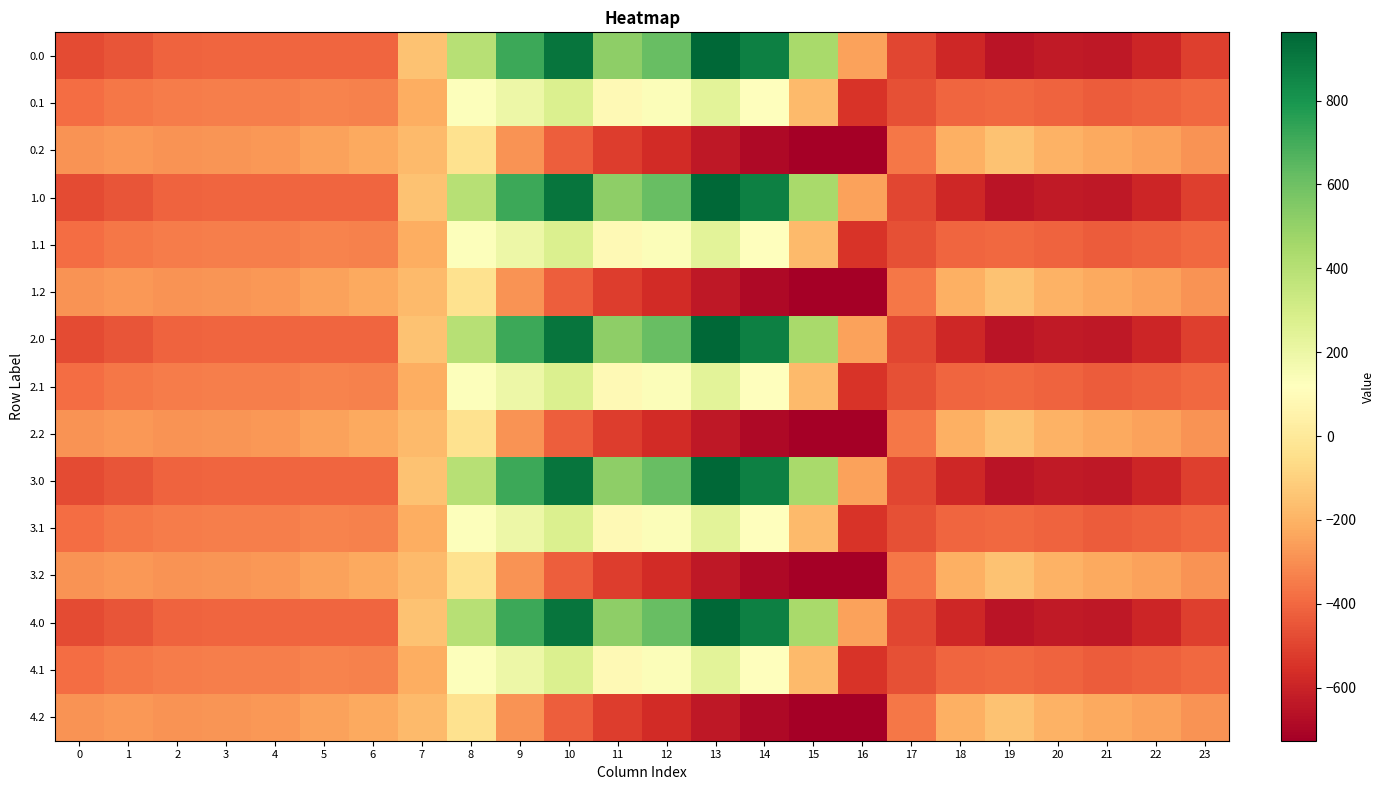

Reading right to left, what are all the values shown in this chart?

0.0: 23=-511.3	22=-592.3	21=-638.4	20=-629.9	19=-649.2	18=-586.7	17=-494.8	16=-250.9	15=443.0	14=870.3	13=962.7	12=619.4	11=516.0	10=916.2	9=716.9	8=395.3	7=-150.1	6=-408.0	5=-403.8	4=-404.9	3=-404.4	2=-410.3	1=-449.5	0=-482.0
0.1: 23=-399.4	22=-419.9	21=-432.4	20=-414.5	19=-400.2	18=-405.4	17=-466.6	16=-547.3	15=-173.1	14=113.7	13=241.5	12=134.6	11=87.0	10=274.1	9=191.1	8=125.2	7=-217.1	6=-332.2	5=-325.7	4=-339.6	3=-342.7	2=-347.9	1=-361.1	0=-384.6
0.2: 23=-287.5	22=-247.4	21=-226.4	20=-199.2	19=-151.0	18=-210.0	17=-362.4	16=-726.6	15=-725.8	14=-687.4	13=-640.4	12=-571.2	11=-520.6	10=-423.5	9=-288.5	8=-35.3	7=-176.6	6=-228.8	5=-245.0	4=-274.4	3=-281.0	2=-285.5	1=-272.7	0=-287.1
1.0: 23=-511.3	22=-592.3	21=-638.4	20=-629.9	19=-649.2	18=-586.7	17=-494.8	16=-250.9	15=443.0	14=870.3	13=962.7	12=619.4	11=516.0	10=916.2	9=716.9	8=395.3	7=-150.1	6=-408.0	5=-403.8	4=-404.9	3=-404.4	2=-410.3	1=-449.5	0=-482.0
1.1: 23=-399.4	22=-419.9	21=-432.4	20=-414.5	19=-400.2	18=-405.4	17=-466.6	16=-547.3	15=-173.1	14=113.7	13=241.5	12=134.6	11=87.0	10=274.1	9=191.1	8=125.2	7=-217.1	6=-332.2	5=-325.7	4=-339.6	3=-342.7	2=-347.9	1=-361.1	0=-384.6
1.2: 23=-287.5	22=-247.4	21=-226.4	20=-199.2	19=-151.0	18=-210.0	17=-362.4	16=-726.6	15=-725.8	14=-687.4	13=-640.4	12=-571.2	11=-520.6	10=-423.5	9=-288.5	8=-35.3	7=-176.6	6=-228.8	5=-245.0	4=-274.4	3=-281.0	2=-285.5	1=-272.7	0=-287.1
2.0: 23=-511.3	22=-592.3	21=-638.4	20=-629.9	19=-649.2	18=-586.7	17=-494.8	16=-250.9	15=443.0	14=870.3	13=962.7	12=619.4	11=516.0	10=916.2	9=716.9	8=395.3	7=-150.1	6=-408.0	5=-403.8	4=-404.9	3=-404.4	2=-410.3	1=-449.5	0=-482.0
2.1: 23=-399.4	22=-419.9	21=-432.4	20=-414.5	19=-400.2	18=-405.4	17=-466.6	16=-547.3	15=-173.1	14=113.7	13=241.5	12=134.6	11=87.0	10=274.1	9=191.1	8=125.2	7=-217.1	6=-332.2	5=-325.7	4=-339.6	3=-342.7	2=-347.9	1=-361.1	0=-384.6
2.2: 23=-287.5	22=-247.4	21=-226.4	20=-199.2	19=-151.0	18=-210.0	17=-362.4	16=-726.6	15=-725.8	14=-687.4	13=-640.4	12=-571.2	11=-520.6	10=-423.5	9=-288.5	8=-35.3	7=-176.6	6=-228.8	5=-245.0	4=-274.4	3=-281.0	2=-285.5	1=-272.7	0=-287.1
3.0: 23=-511.3	22=-592.3	21=-638.4	20=-629.9	19=-649.2	18=-586.7	17=-494.8	16=-250.9	15=443.0	14=870.3	13=962.7	12=619.4	11=516.0	10=916.2	9=716.9	8=395.3	7=-150.1	6=-408.0	5=-403.8	4=-404.9	3=-404.4	2=-410.3	1=-449.5	0=-482.0
3.1: 23=-399.4	22=-419.9	21=-432.4	20=-414.5	19=-400.2	18=-405.4	17=-466.6	16=-547.3	15=-173.1	14=113.7	13=241.5	12=134.6	11=87.0	10=274.1	9=191.1	8=125.2	7=-217.1	6=-332.2	5=-325.7	4=-339.6	3=-342.7	2=-347.9	1=-361.1	0=-384.6
3.2: 23=-287.5	22=-247.4	21=-226.4	20=-199.2	19=-151.0	18=-210.0	17=-362.4	16=-726.6	15=-725.8	14=-687.4	13=-640.4	12=-571.2	11=-520.6	10=-423.5	9=-288.5	8=-35.3	7=-176.6	6=-228.8	5=-245.0	4=-274.4	3=-281.0	2=-285.5	1=-272.7	0=-287.1
4.0: 23=-511.3	22=-592.3	21=-638.4	20=-629.9	19=-649.2	18=-586.7	17=-494.8	16=-250.9	15=443.0	14=870.3	13=962.7	12=619.4	11=516.0	10=916.2	9=716.9	8=395.3	7=-150.1	6=-408.0	5=-403.8	4=-404.9	3=-404.4	2=-410.3	1=-449.5	0=-482.0
4.1: 23=-399.4	22=-419.9	21=-432.4	20=-414.5	19=-400.2	18=-405.4	17=-466.6	16=-547.3	15=-173.1	14=113.7	13=241.5	12=134.6	11=87.0	10=274.1	9=191.1	8=125.2	7=-217.1	6=-332.2	5=-325.7	4=-339.6	3=-342.7	2=-347.9	1=-361.1	0=-384.6
4.2: 23=-287.5	22=-247.4	21=-226.4	20=-199.2	19=-151.0	18=-210.0	17=-362.4	16=-726.6	15=-725.8	14=-687.4	13=-640.4	12=-571.2	11=-520.6	10=-423.5	9=-288.5	8=-35.3	7=-176.6	6=-228.8	5=-245.0	4=-274.4	3=-281.0	2=-285.5	1=-272.7	0=-287.1